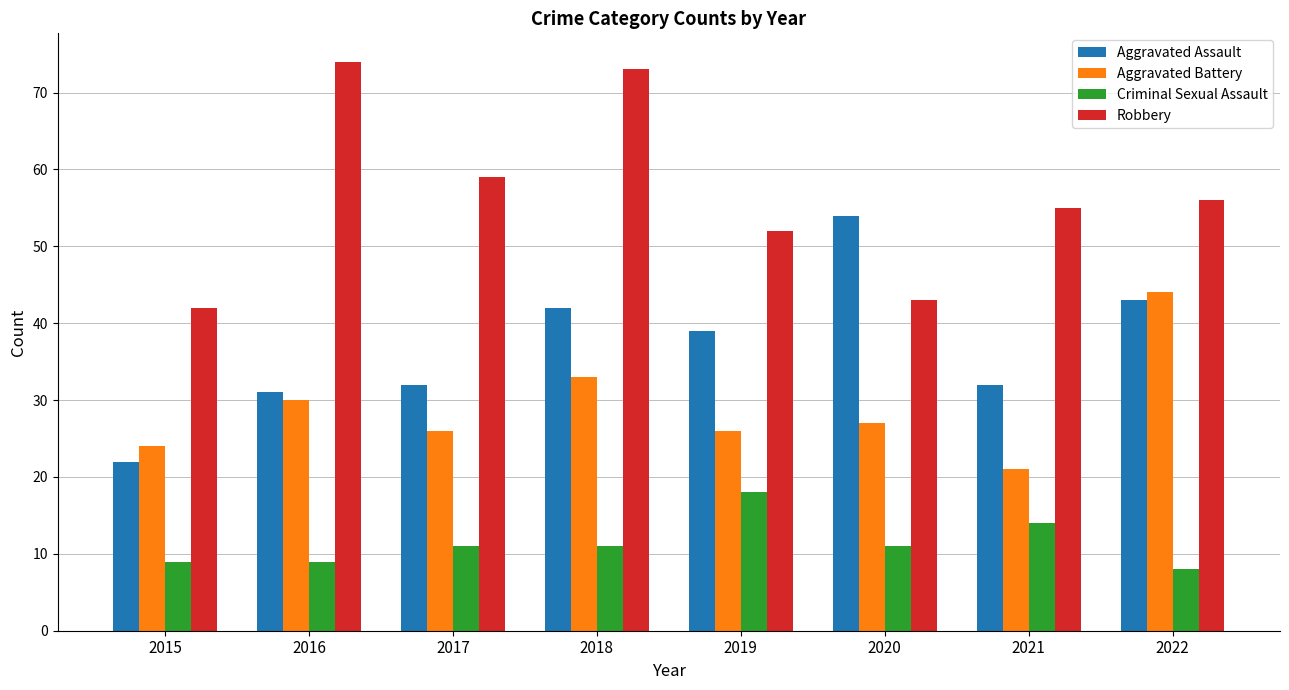

Reading left to right, extract all data points from this chart.

Aggravated Assault: 2015=22	2016=31	2017=32	2018=42	2019=39	2020=54	2021=32	2022=43
Aggravated Battery: 2015=24	2016=30	2017=26	2018=33	2019=26	2020=27	2021=21	2022=44
Criminal Sexual Assault: 2015=9	2016=9	2017=11	2018=11	2019=18	2020=11	2021=14	2022=8
Robbery: 2015=42	2016=74	2017=59	2018=73	2019=52	2020=43	2021=55	2022=56